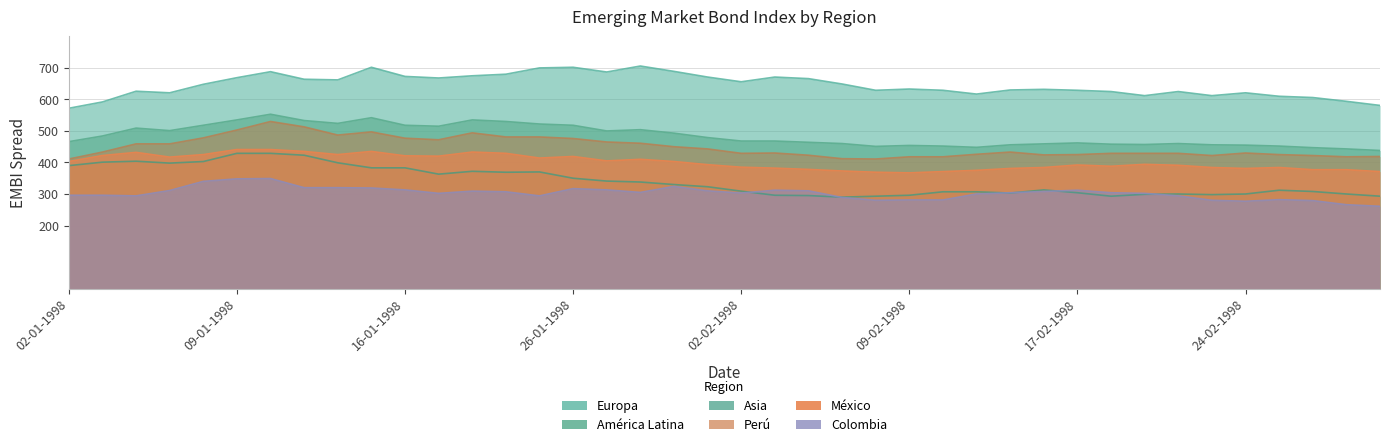

Between 15-01-1998 and 26-02-1998, which series saw the biggest shift?

Europa